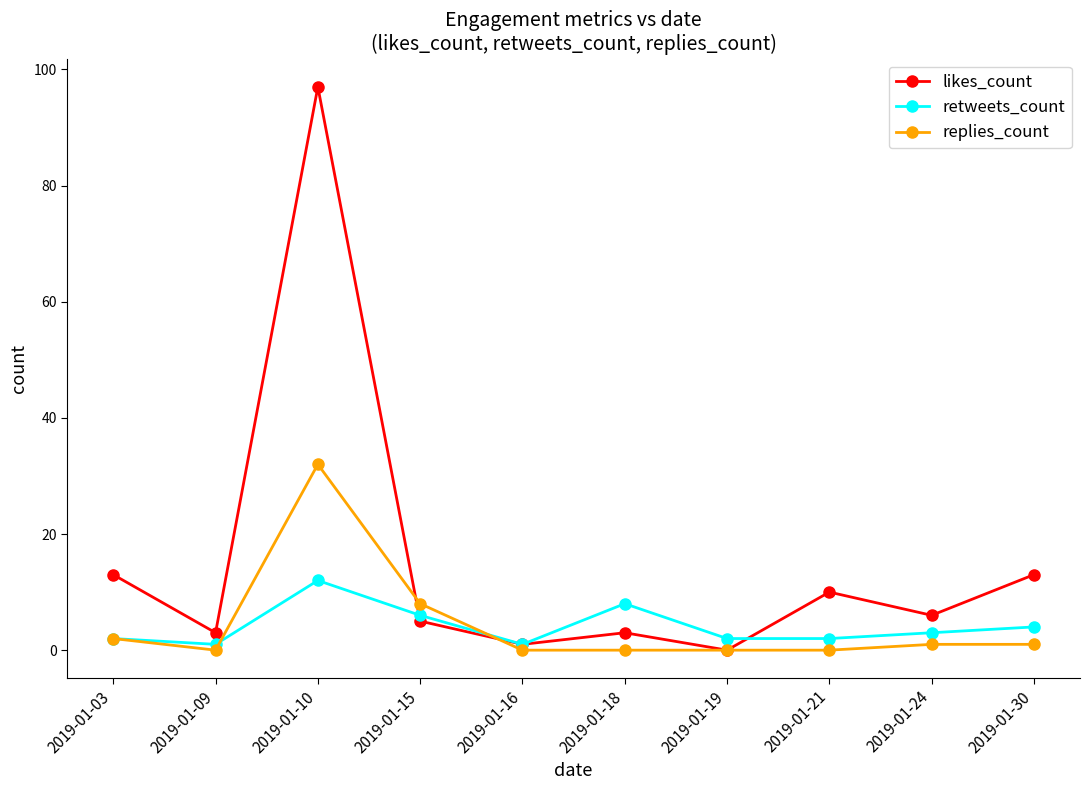

The replies_count series shows 16 at 2019-01-10. True or false?

False